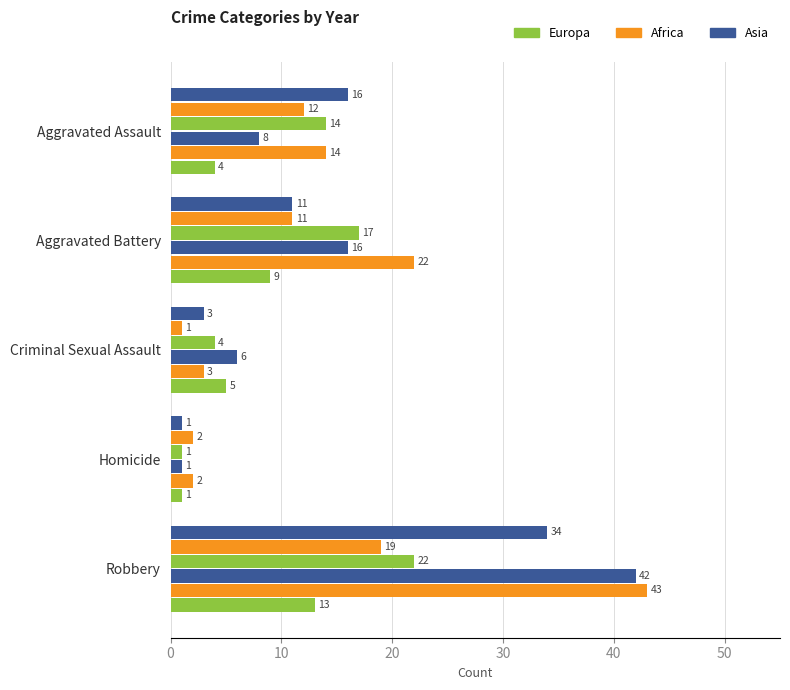

Reading left to right, extract all data points from this chart.

2015: 4	9	5	1	13
2016: 14	22	3	2	43
2017: 8	16	6	1	42
2019: 14	17	4	1	22
2021: 12	11	1	2	19
2024: 16	11	3	1	34